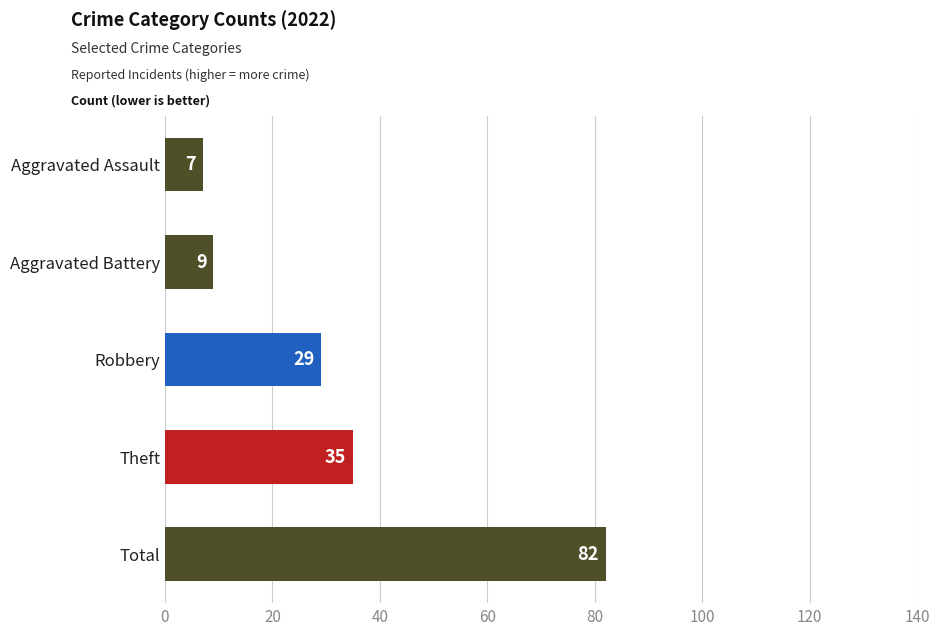

What is the difference between the maximum and second lowest values?

73